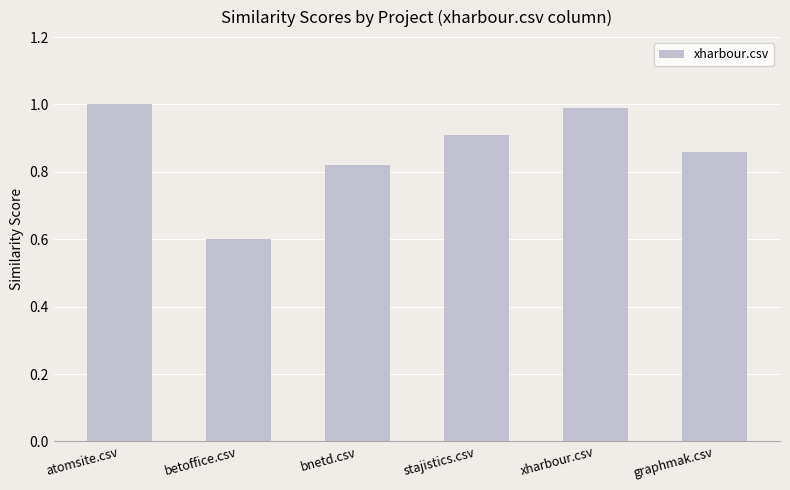

The chart shows a value of 0.9 at graphmak.csv. True or false?

True